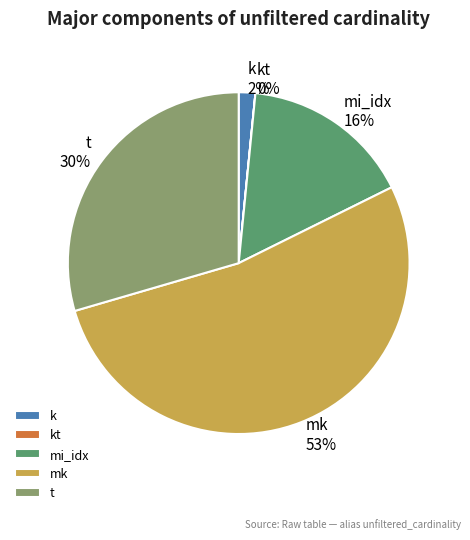

What is the largest slice in the pie chart?

mk